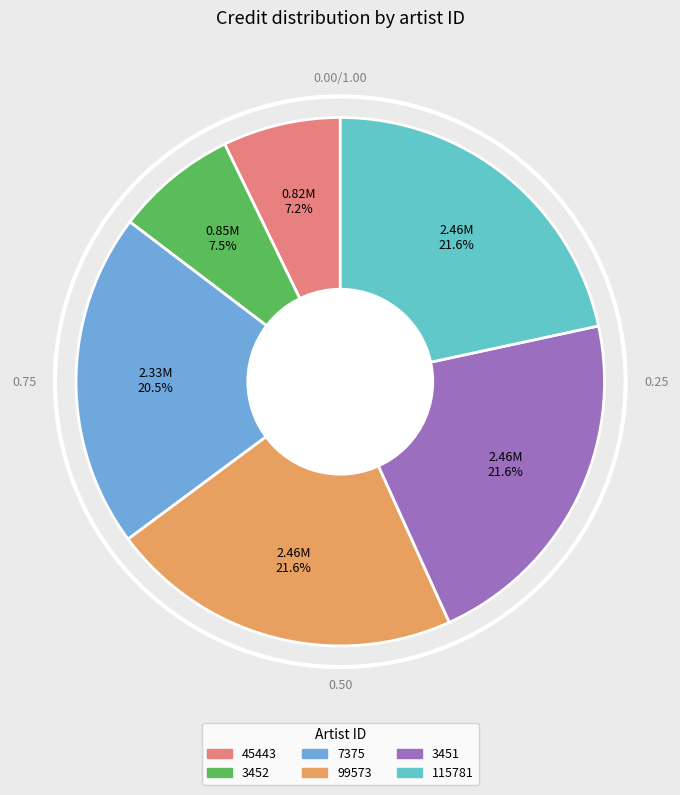

What percentage do 45443 and 99573 together represent?

28.8%